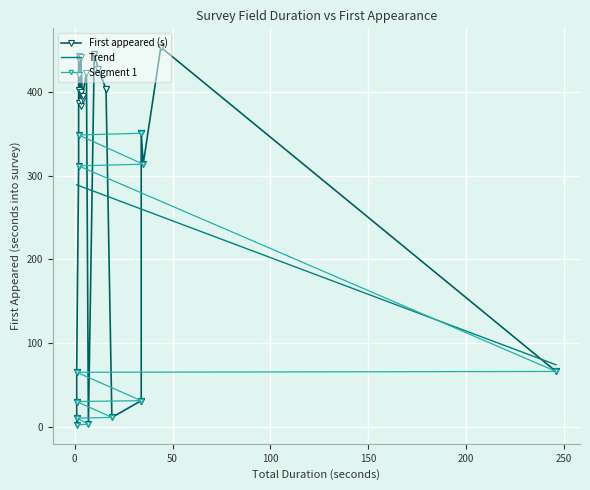

What is the maximum value shown in the chart?

454